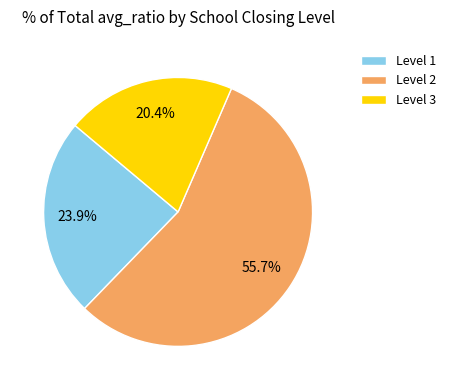

Combined, do Level 3 and Level 1 account for over 50%?

No